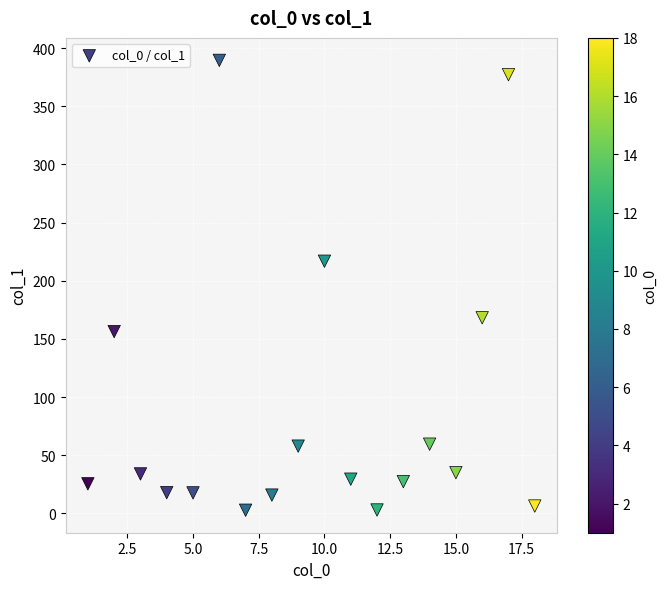

What Y value in the scatter plot is closest to 196?

216.8